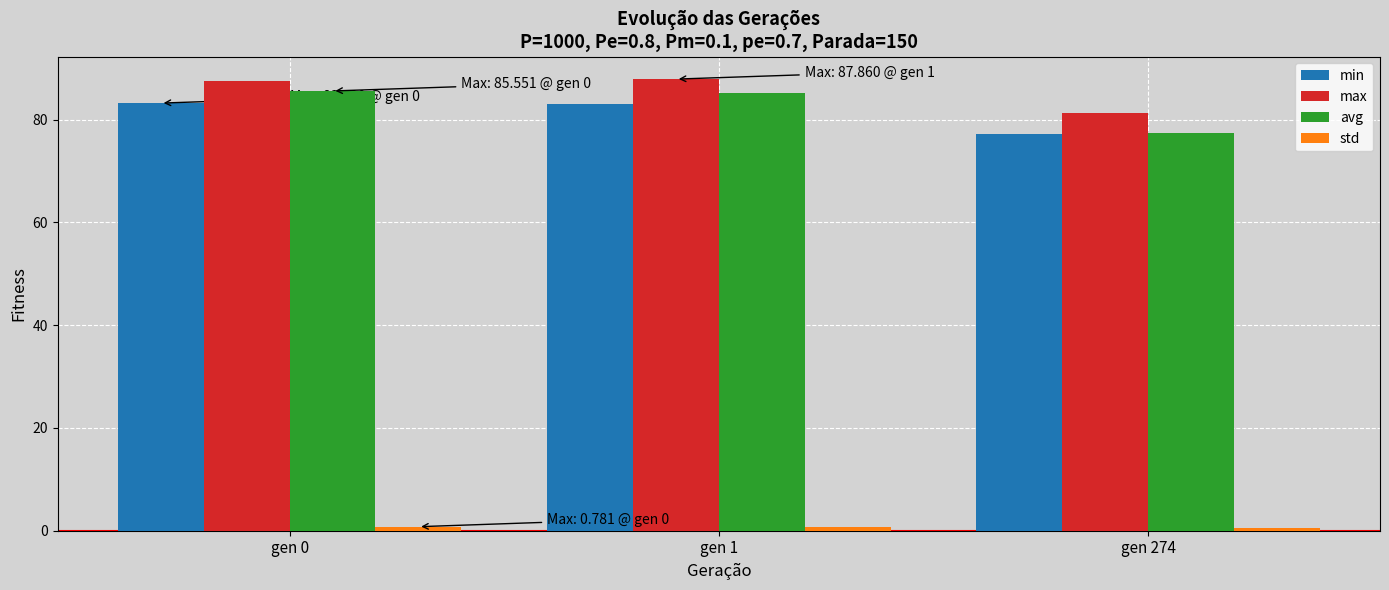

At how many categories does at least one series exceed 38?

3